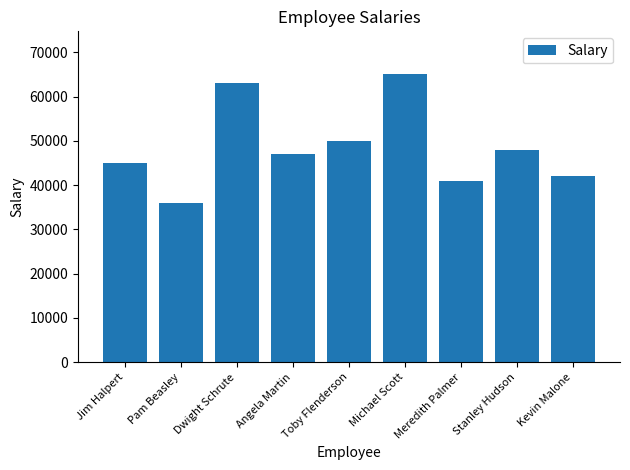

Between Pam Beasley and Kevin Malone, which is larger?

Kevin Malone